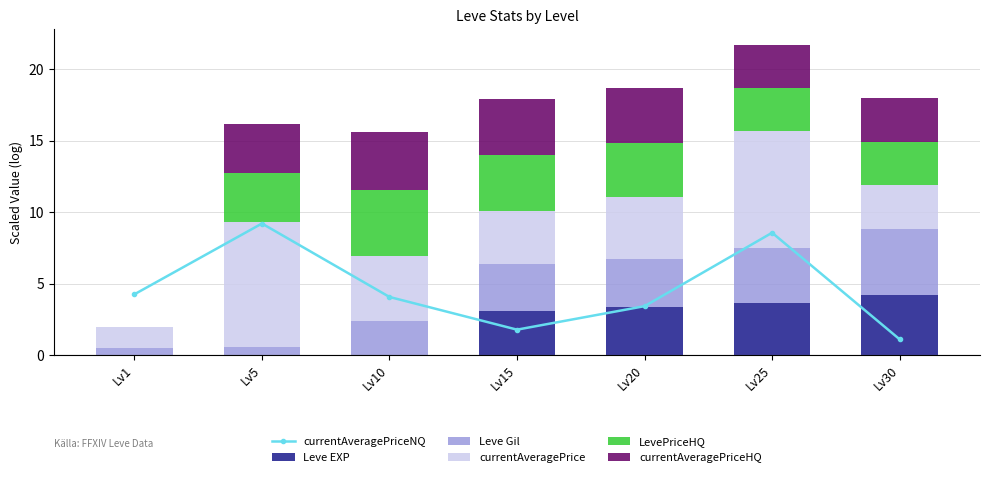

True or false: currentAveragePrice has a value of 2.5 at Lv20.

False